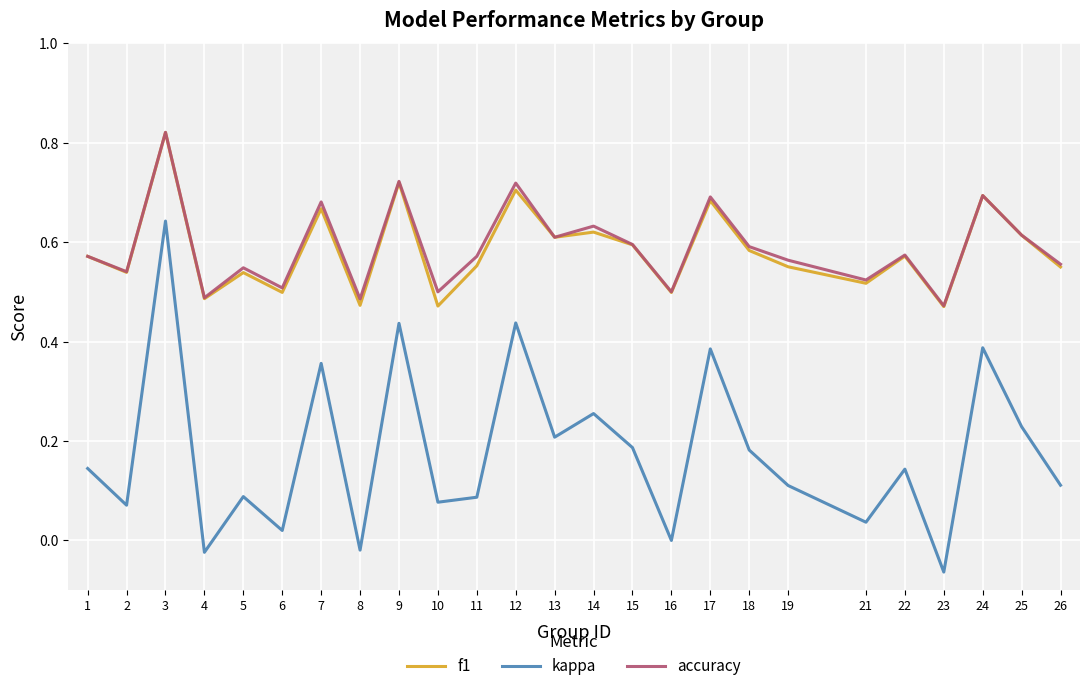

At which category does the chart reach its minimum across all series?

23